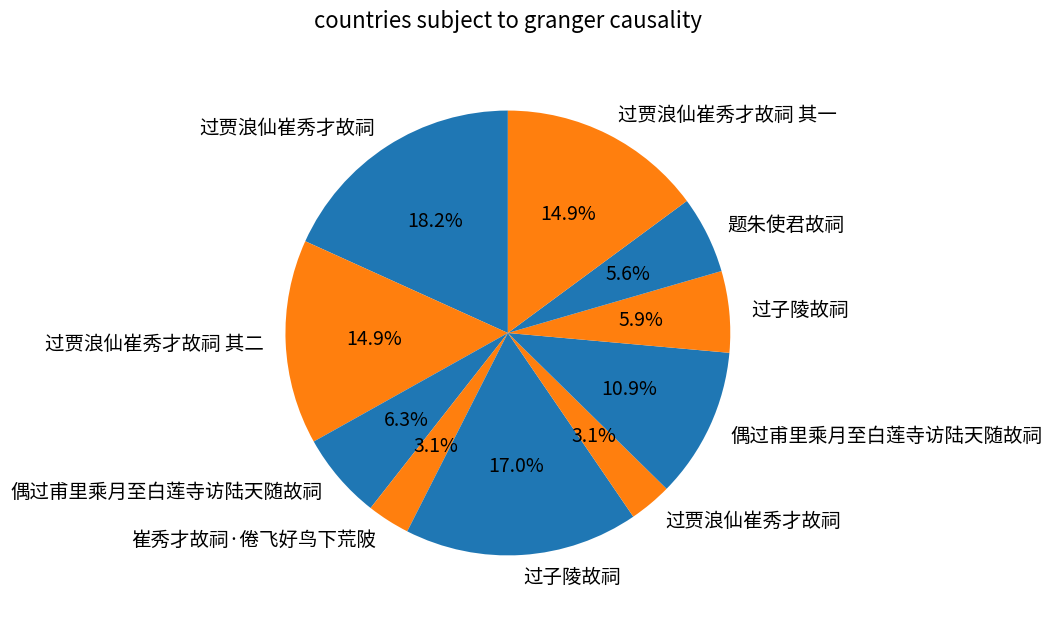

Rank the categories by value from lowest to highest.

过贾浪仙崔秀才故祠, 崔秀才故祠·倦飞好鸟下荒陂, 题朱使君故祠, 过子陵故祠, 偶过甫里乘月至白莲寺访陆天随故祠, 偶过甫里乘月至白莲寺访陆天随故祠, 过贾浪仙崔秀才故祠 其一, 过贾浪仙崔秀才故祠 其二, 过子陵故祠, 过贾浪仙崔秀才故祠